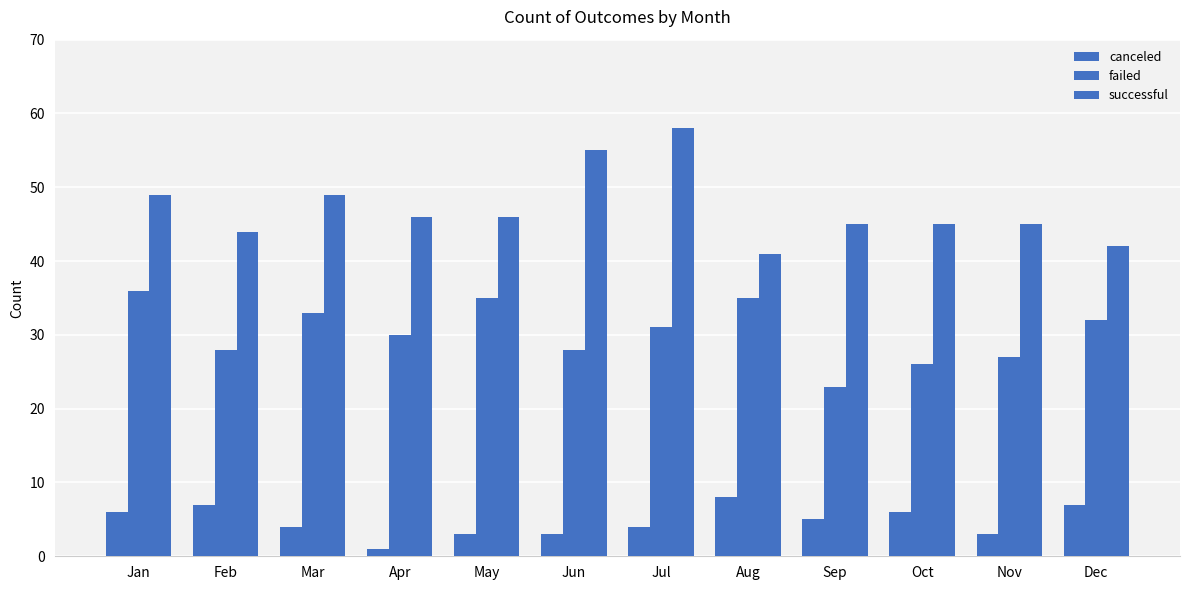

How many categories are shown in the chart?

12